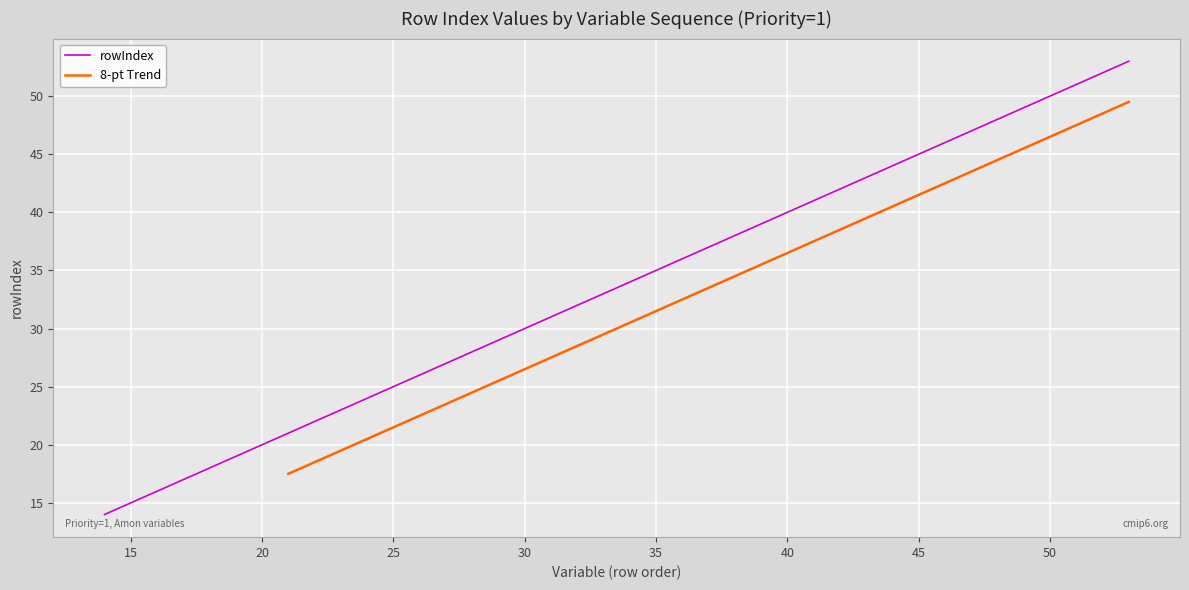

List the labels in order of value, smallest first.

14, 15, 16, 17, 18, 19, 20, 21, 22, 23, 24, 25, 26, 27, 28, 29, 30, 31, 32, 33, 34, 35, 36, 37, 38, 39, 40, 41, 42, 43, 44, 45, 46, 47, 48, 49, 50, 51, 52, 53